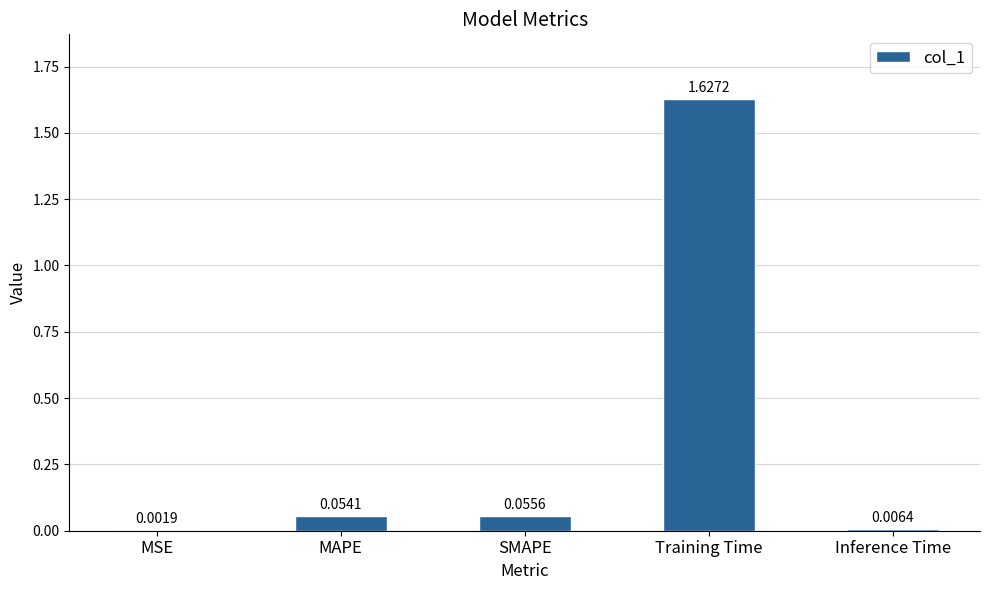

Which category has the highest value across all series?

Training Time